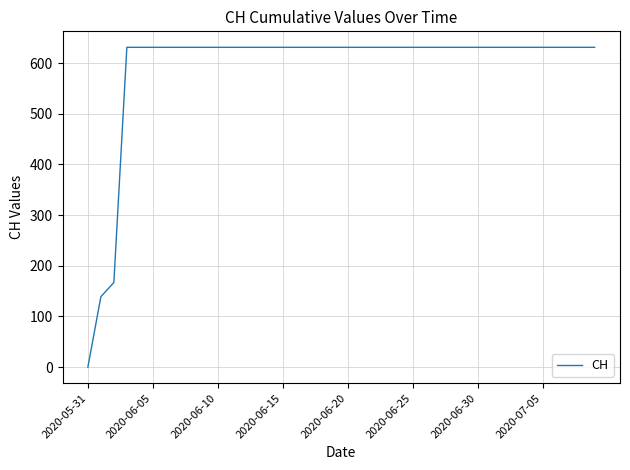

What is the maximum value shown in the chart?

631